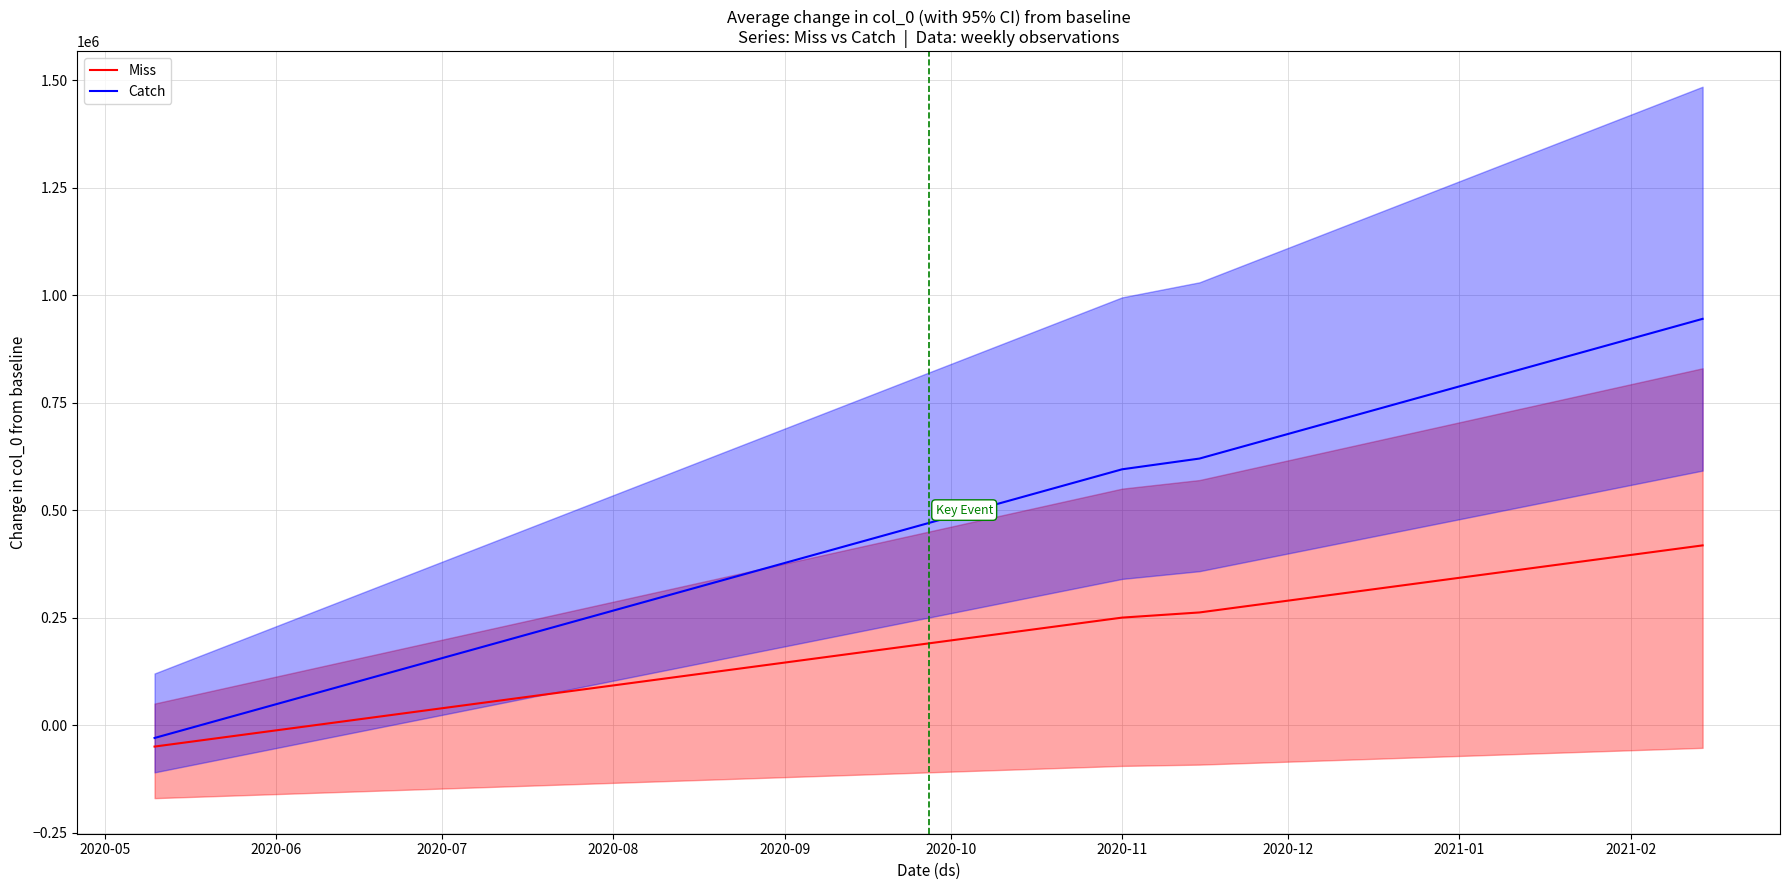

What is the difference between the maximum and minimum values in the Miss series?

468000